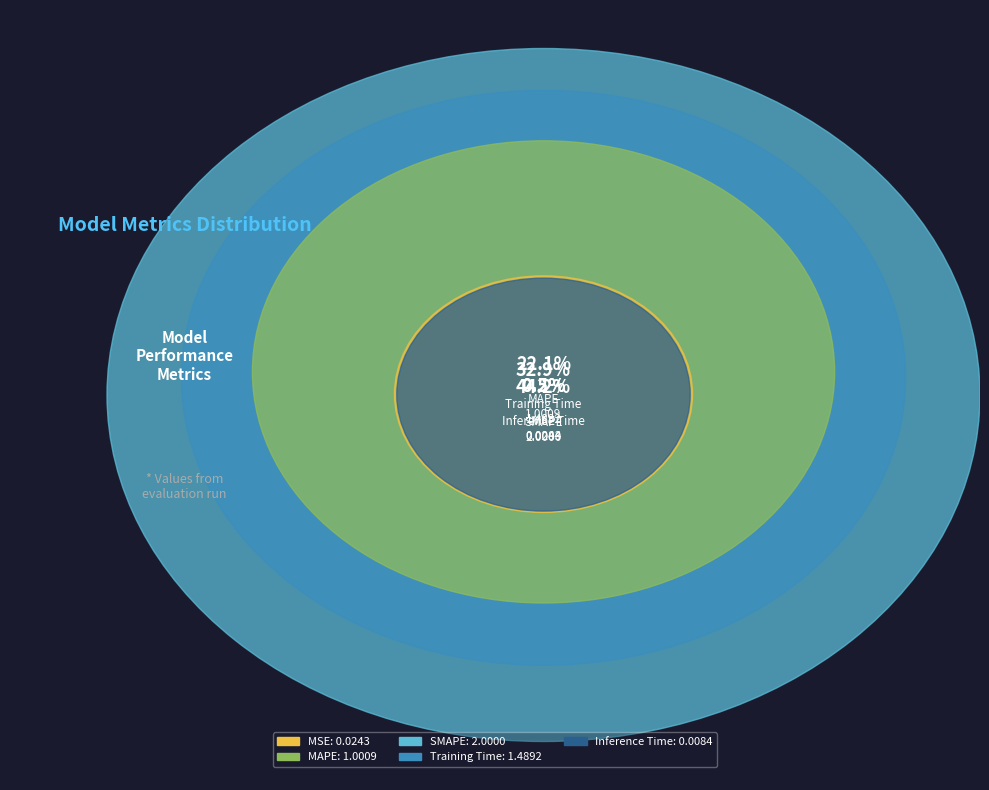

What percentage do MSE and SMAPE together represent?

44.8%